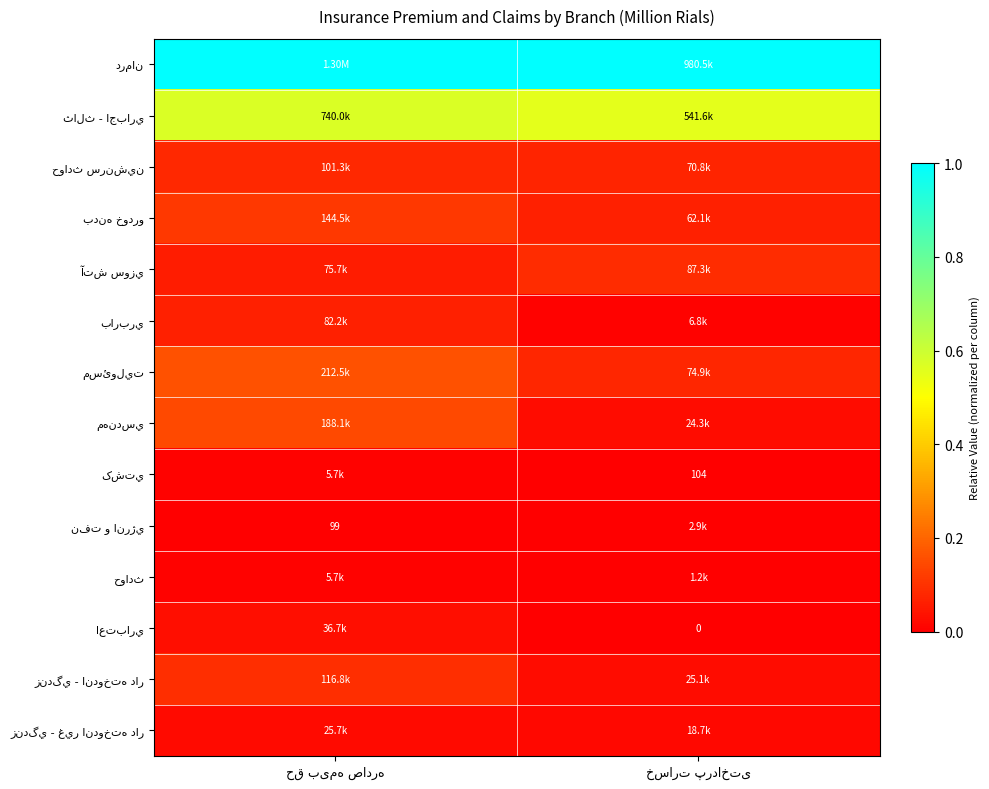

The حوادث سرنشين series shows 0.1 at حق بیمه صادره. True or false?

False